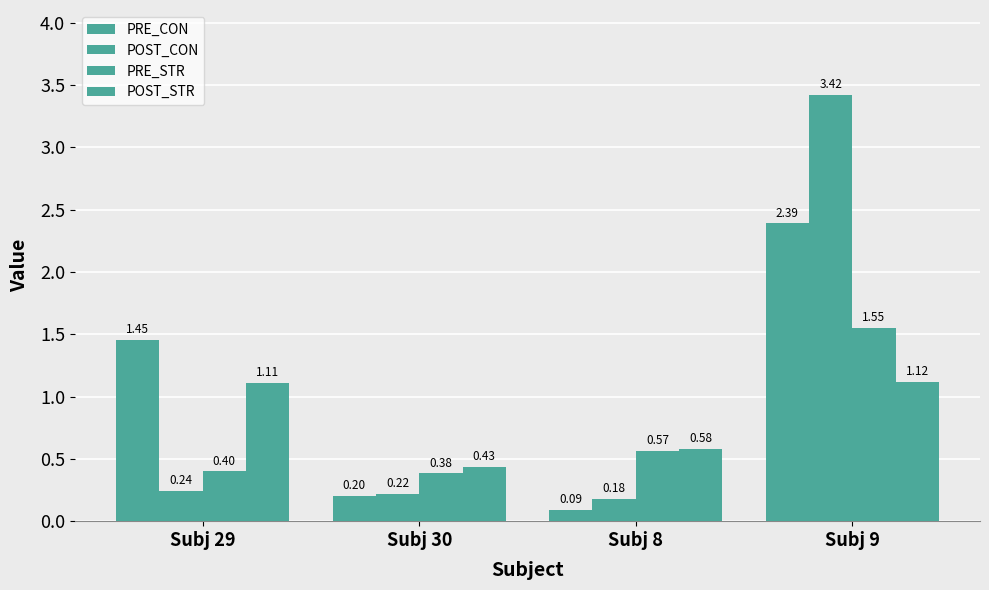

What is the approximate value of POST_CON at Subj 30?

0.2